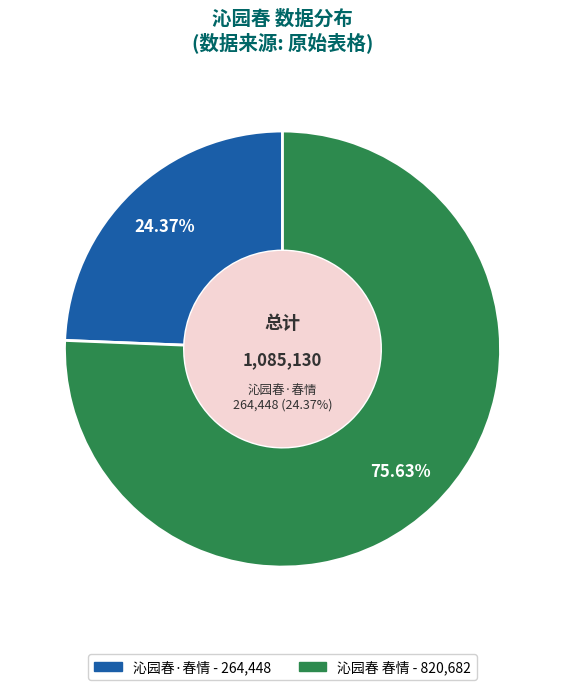

Is it true that 沁园春 春情 is 76% of the pie?

True